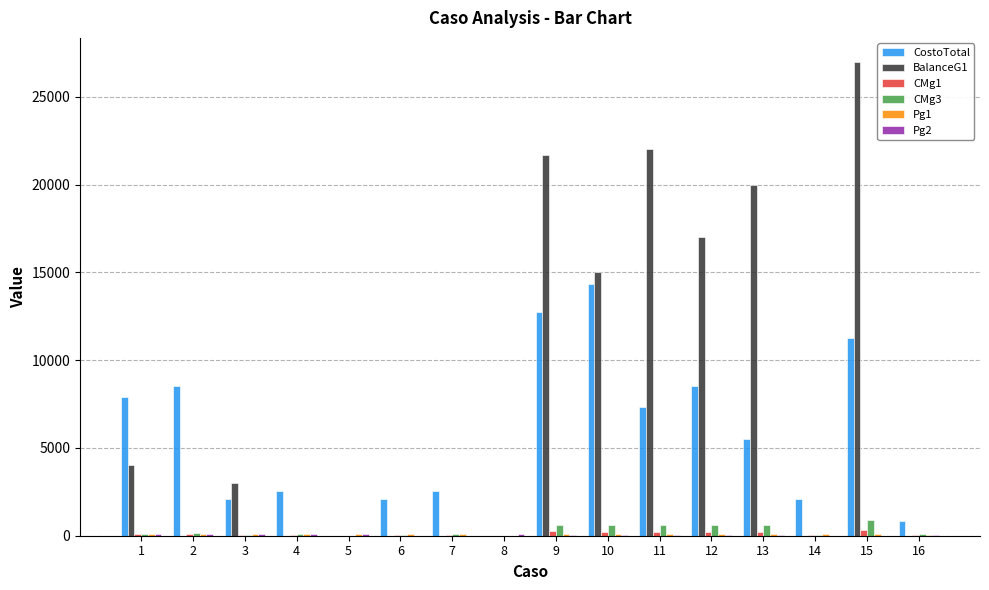

What is the total value across all series at 11?

30305.8